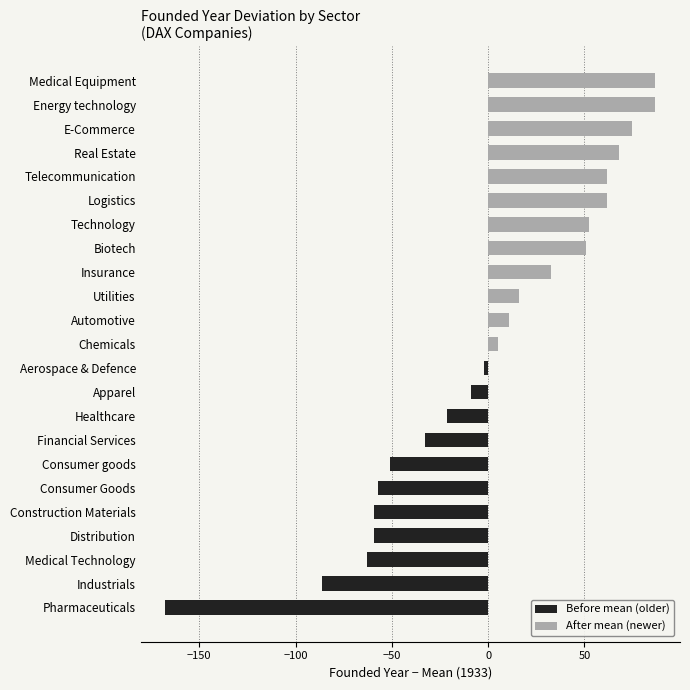

Reading top to bottom, list all the values displayed in this chart.

86.9	86.9	74.9	67.9	61.9	61.9	52.4	50.9	32.9	15.9	11.0	5.1	-2.1	-9.1	-21.1	-32.7	-51.1	-57.1	-59.1	-59.1	-63.1	-86.1	-167.6